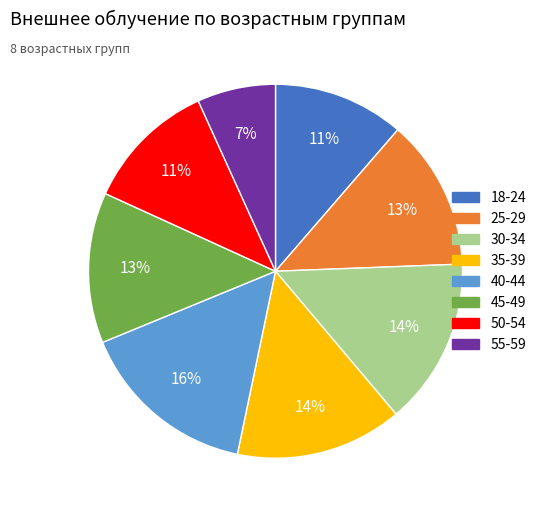

The 55-59 slice represents 18% of the pie. True or false?

False